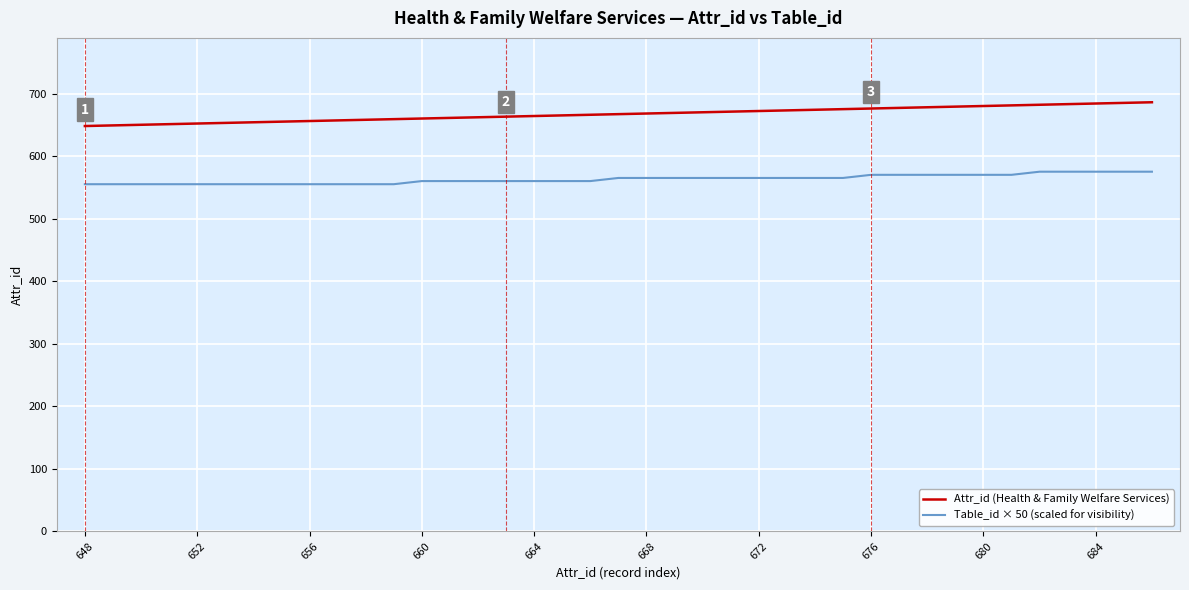

What is the maximum value for Attr_id (Health & Family Welfare Services)?

686